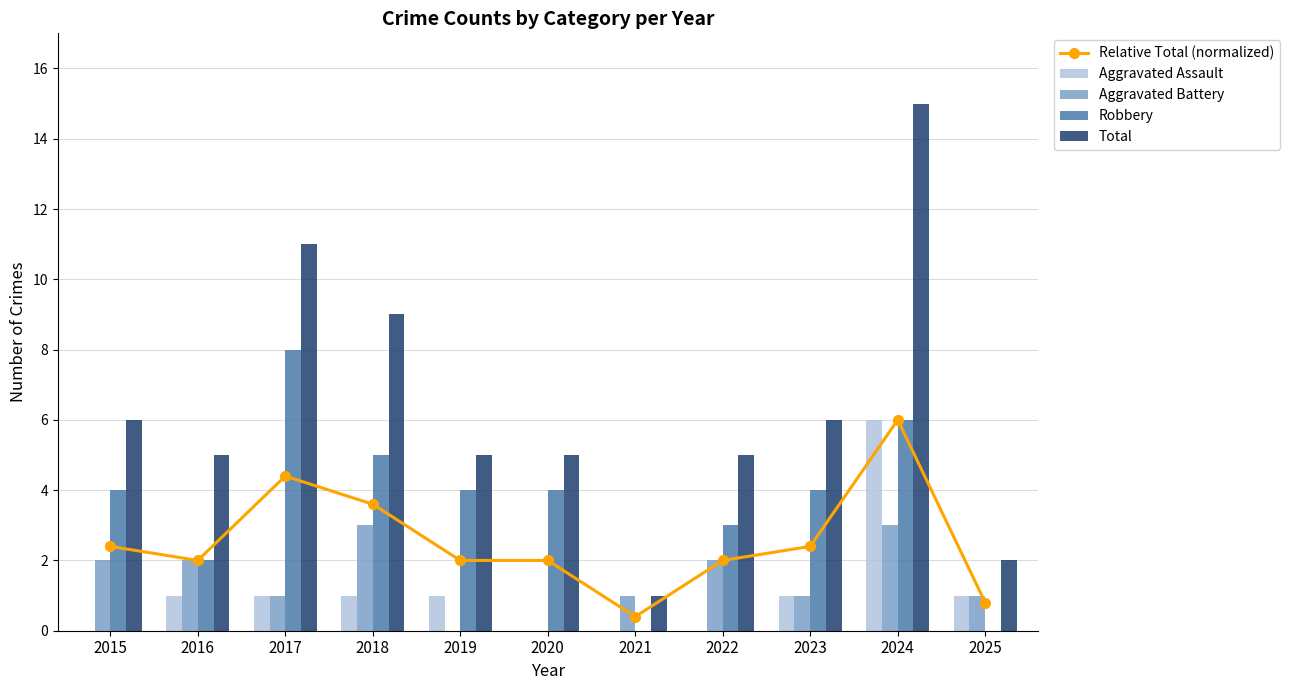

What is the spread (max minus min) of values at 2024?

12.0